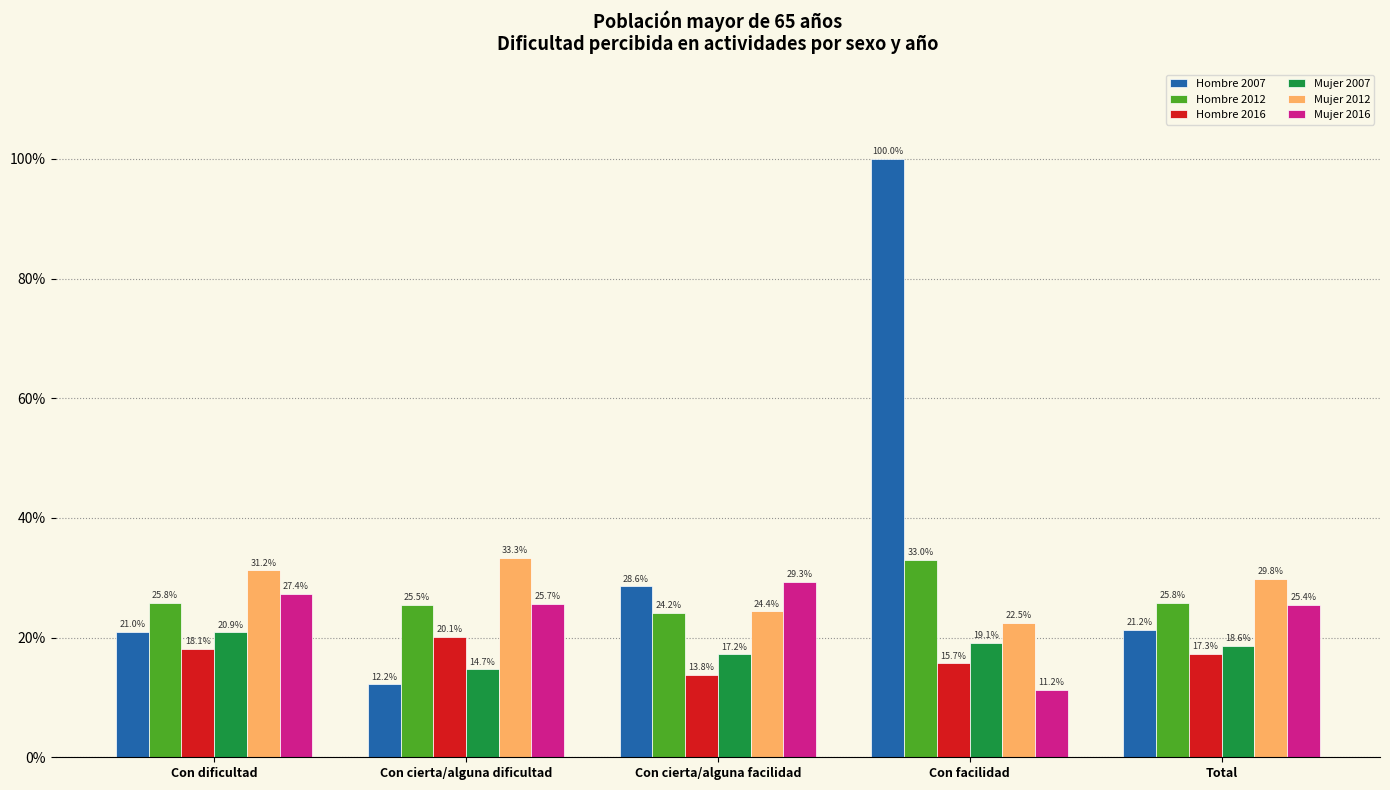

What are all the series names shown in the legend?

Hombre 2007, Hombre 2012, Hombre 2016, Mujer 2007, Mujer 2012, Mujer 2016